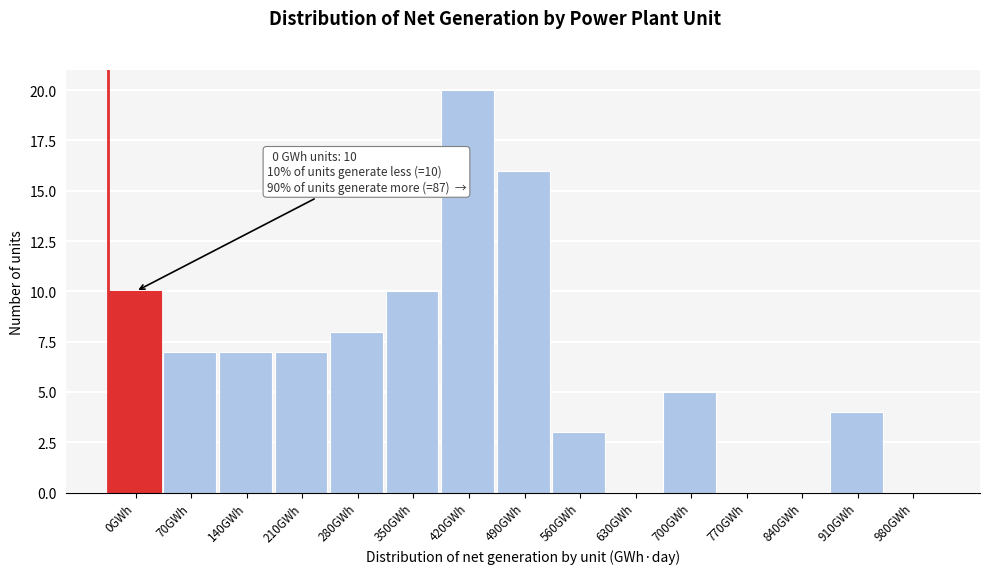

Reading left to right, transcribe all the data shown in this chart.

0GWh=10	70GWh=7	140GWh=7	210GWh=7	280GWh=8	350GWh=10	420GWh=20	490GWh=16	560GWh=3	630GWh=0	700GWh=5	770GWh=0	840GWh=0	910GWh=4	980GWh=0